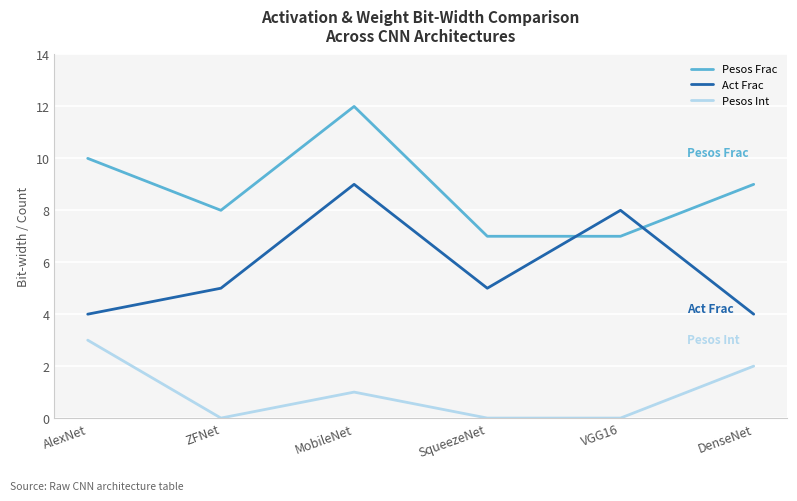

The value of Act Frac at MobileNet is 15. True or false?

False